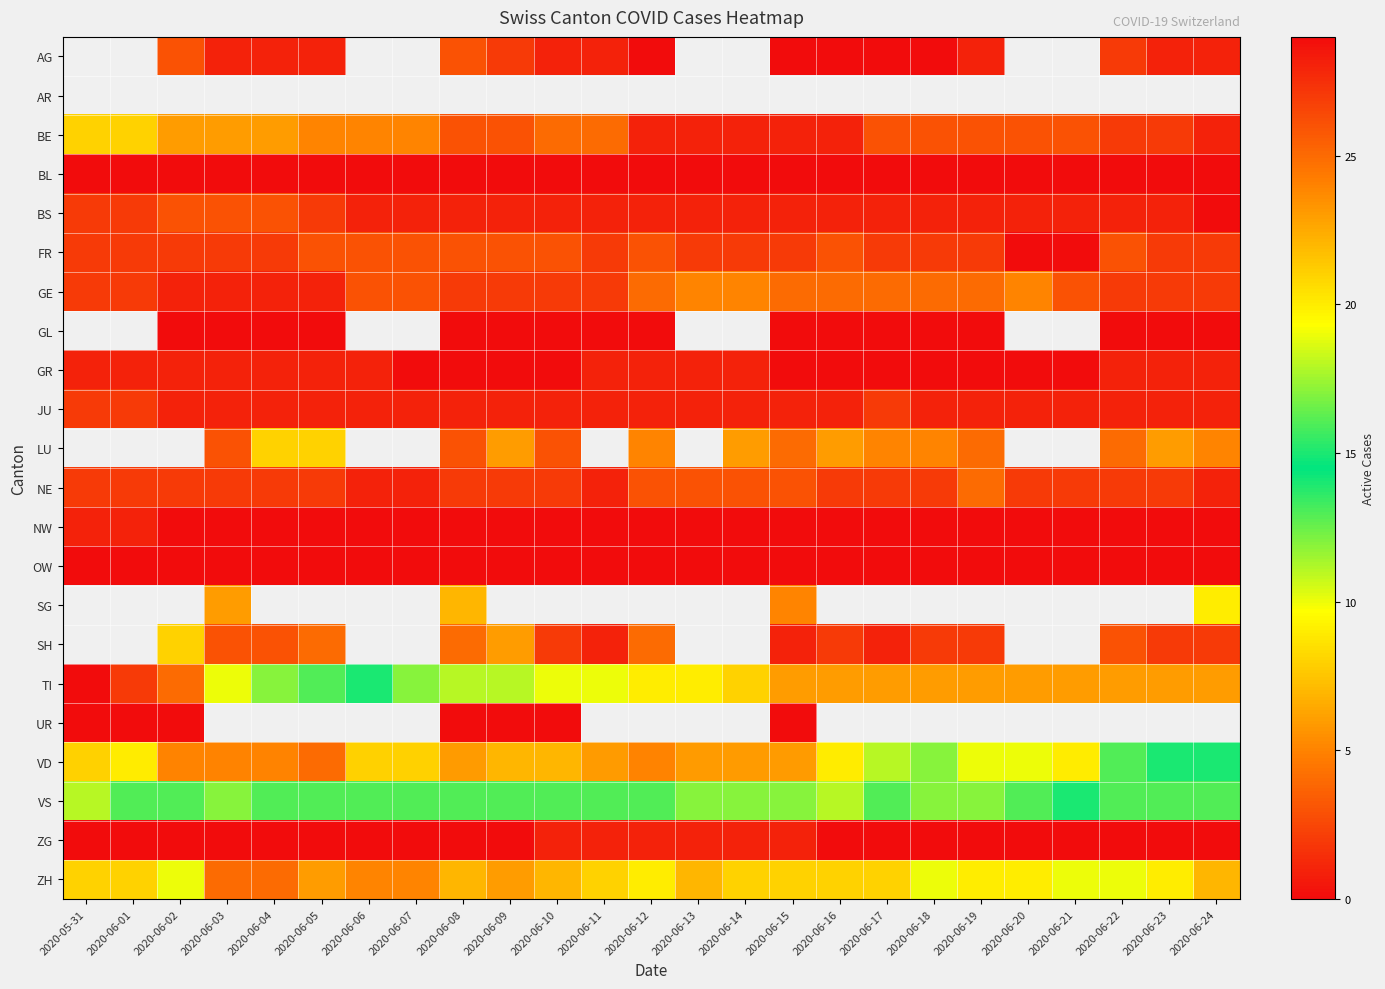

At which label does TI reach its minimum?

2020-06-15